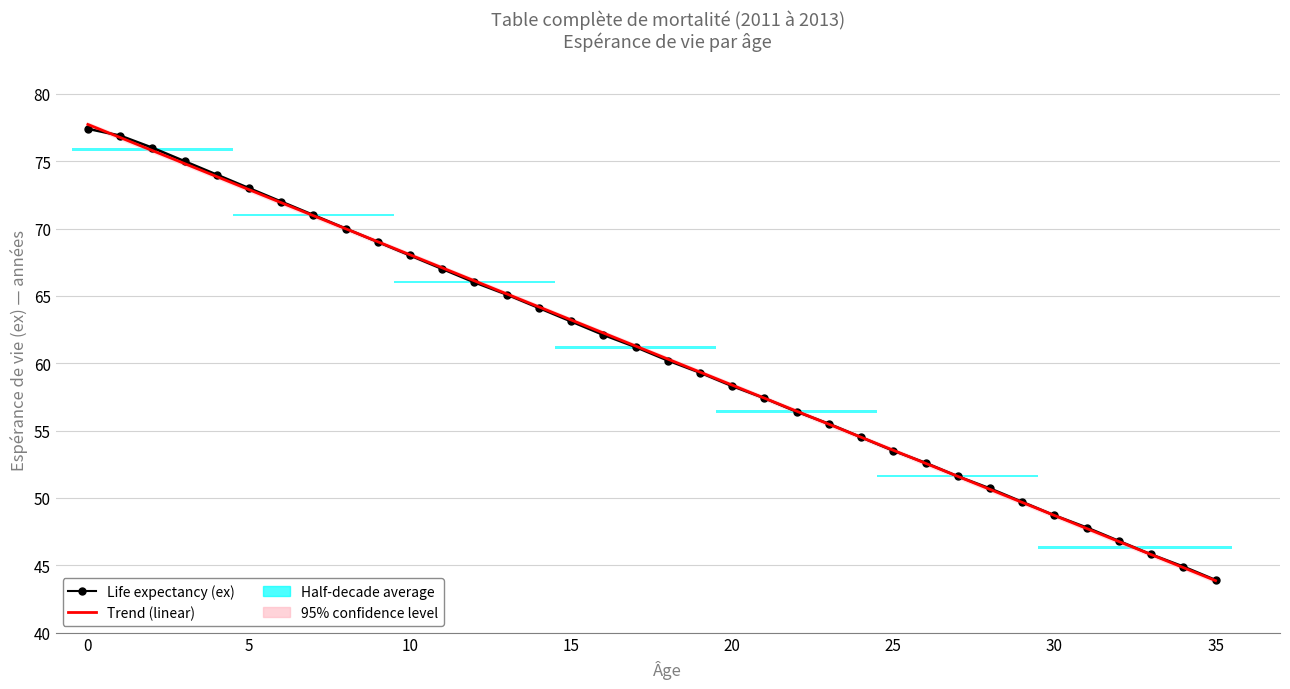

How many values in the Trend series are below 61?

18